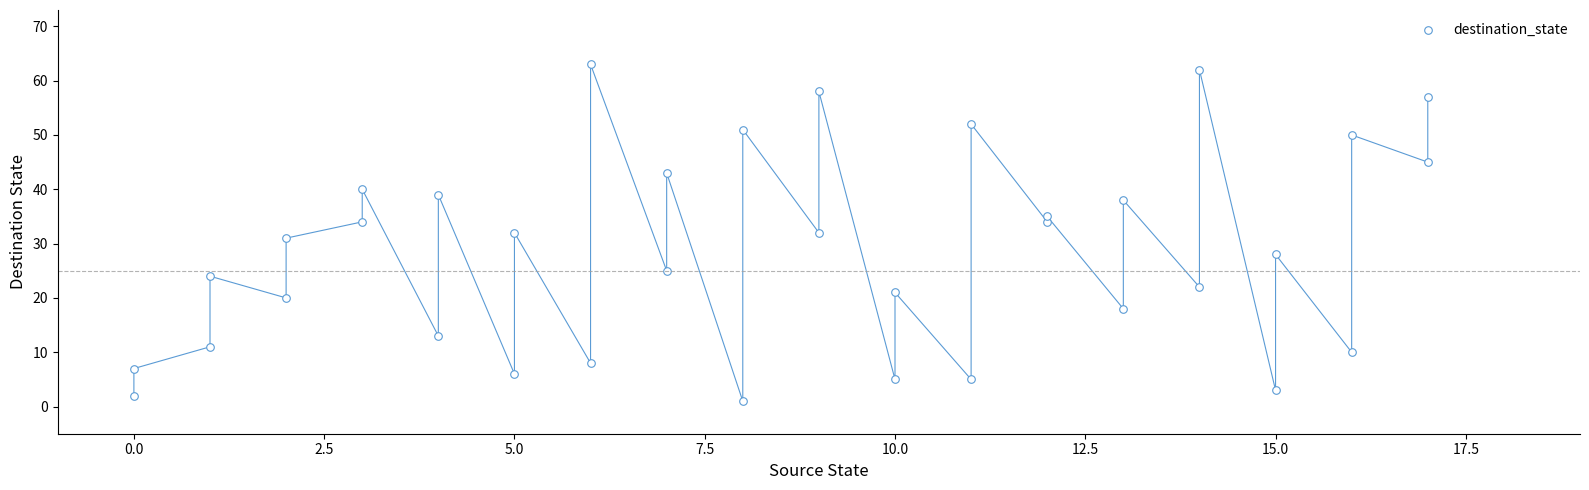

What is the range of Y values (max minus min)?

62